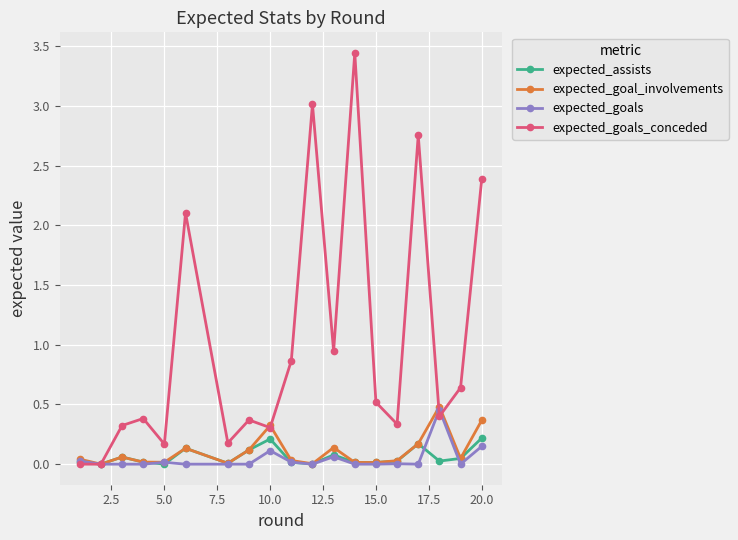

True or false: expected_goals has more than 1 points higher than both neighbors.

True